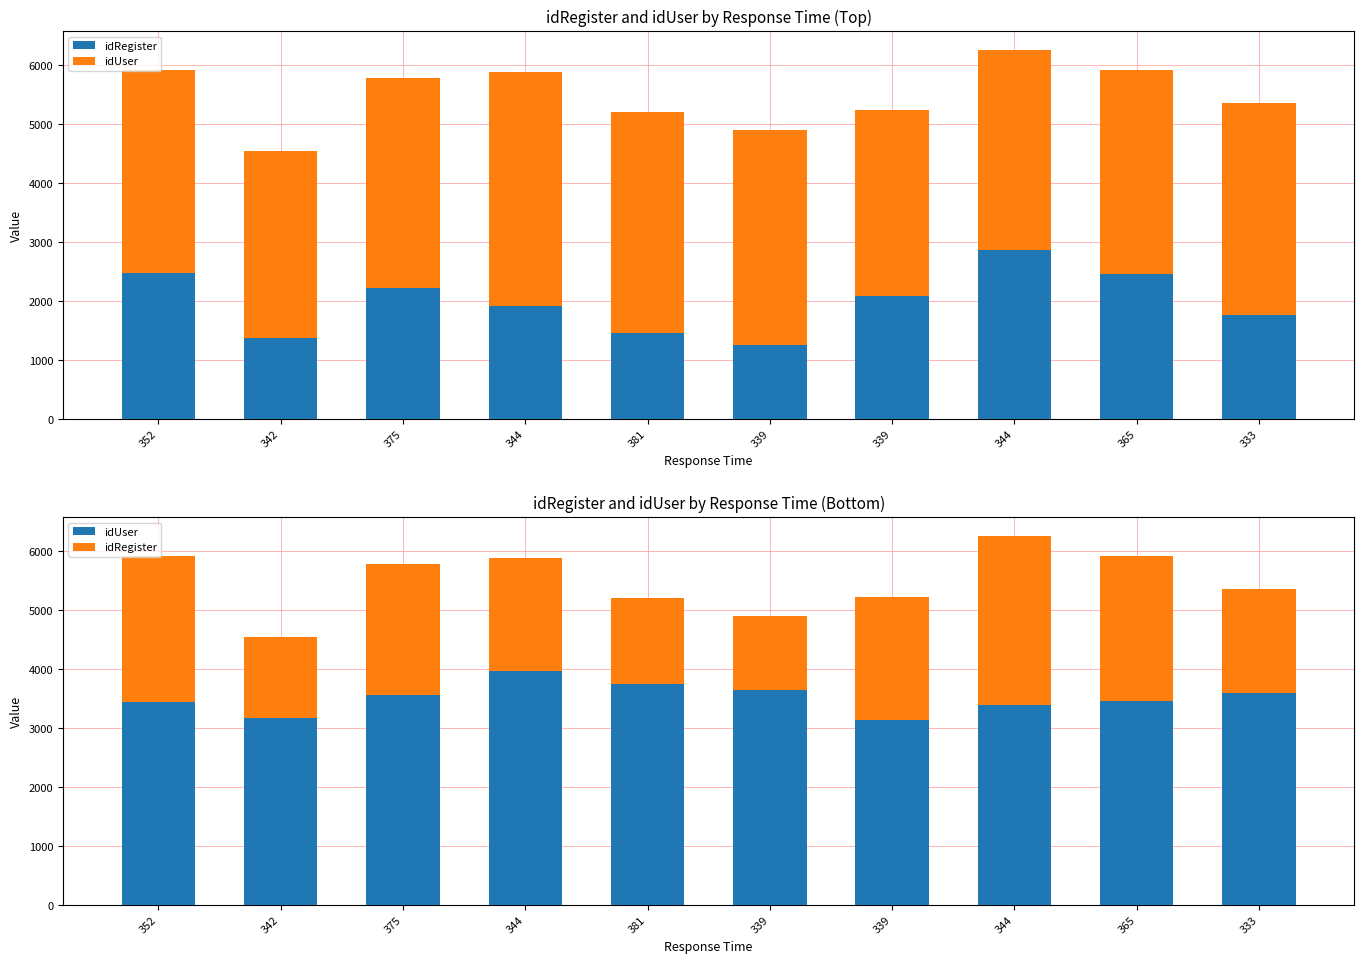

Which series has the largest range (max minus min)?

idRegister